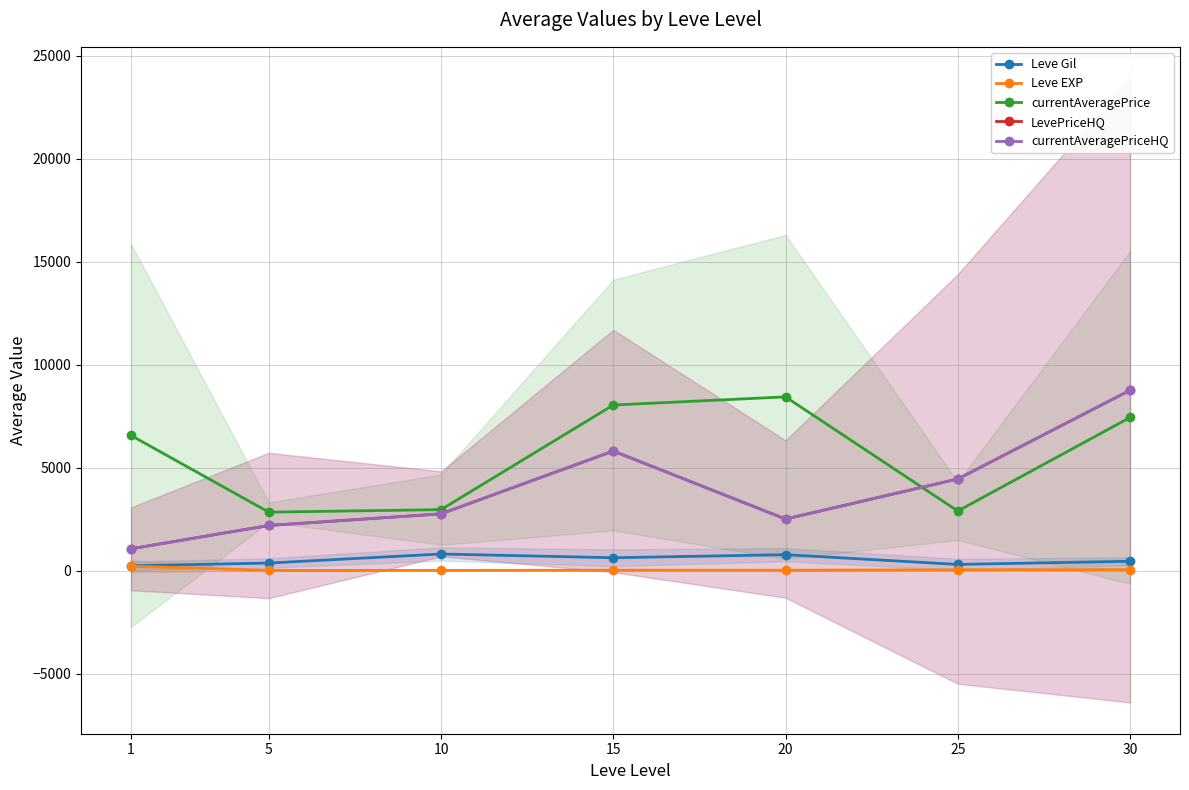

True or false: LevePriceHQ has more than 2 interior local peaks.

False